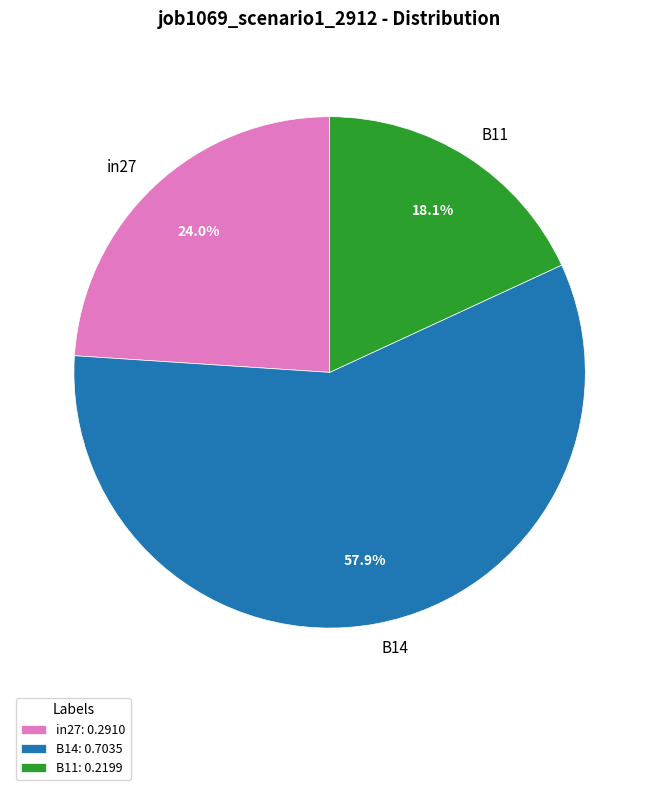

Which category has the smallest portion of the pie?

B11